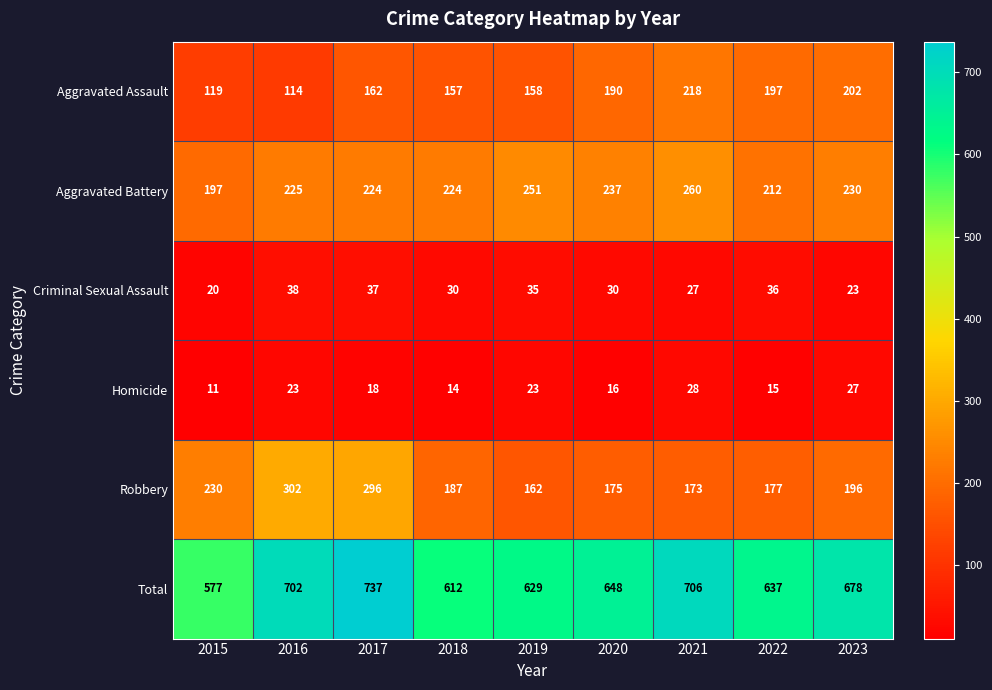

What is the minimum value shown in the chart?

11